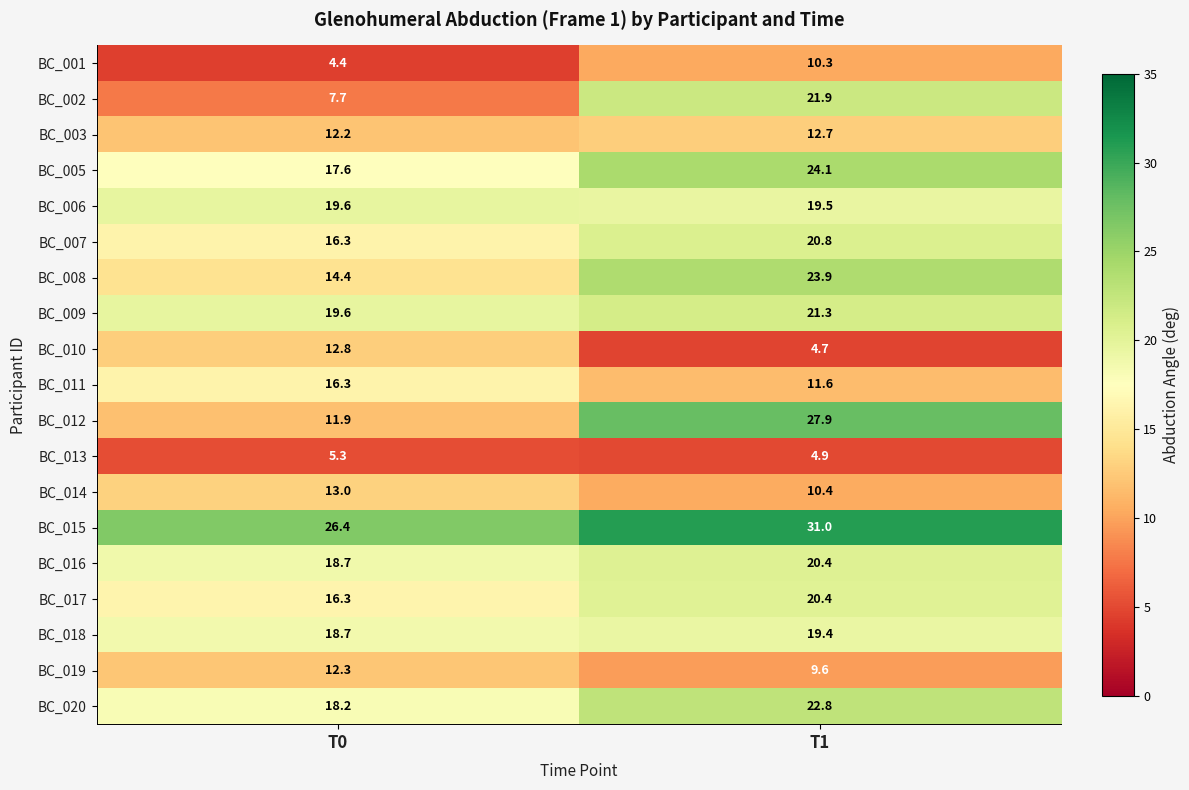

How many data points in BC_013 are less than 5?

1